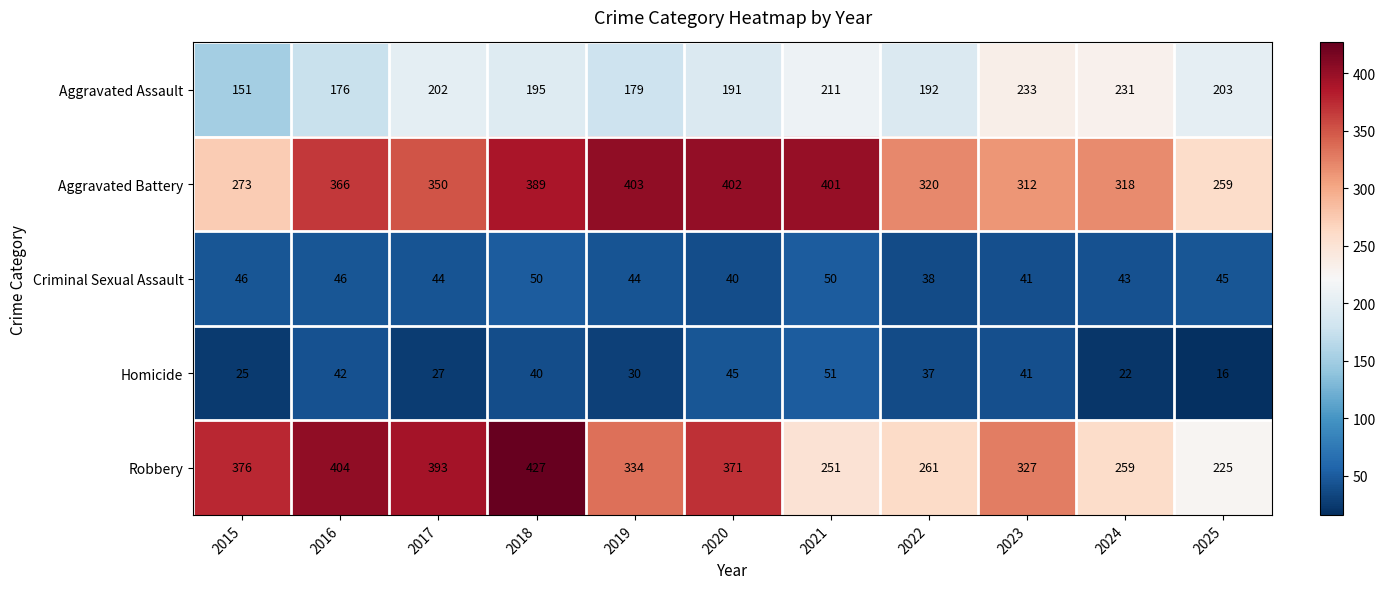

Which series has the widest spread of values?

Robbery